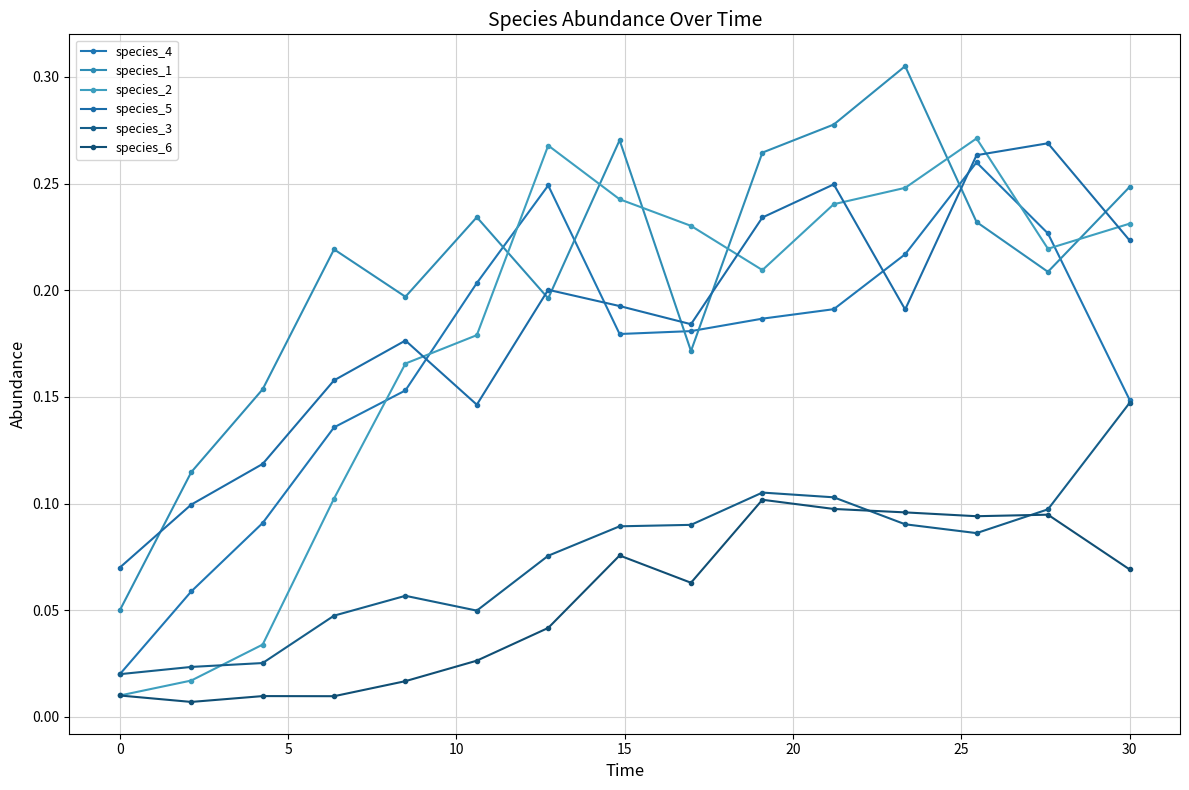

How many interior local peaks does the species_5 series have?

4